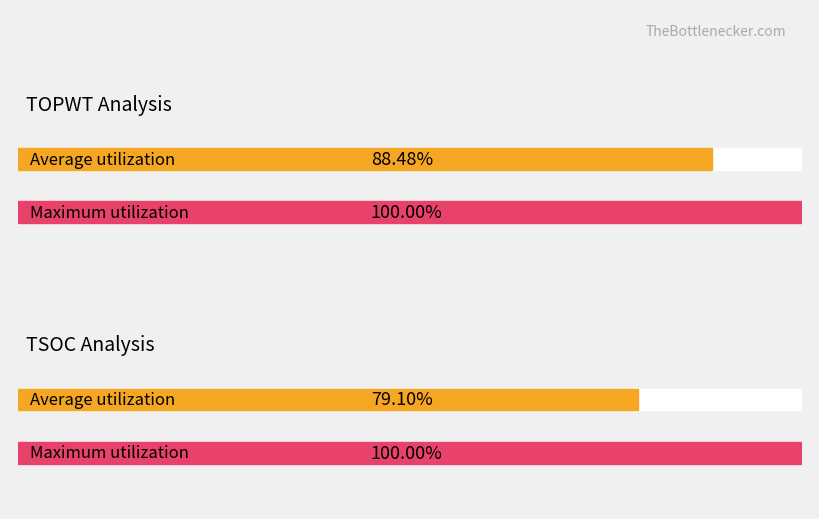

Rank the series by their maximum value, from lowest to highest.

TSOC, TOPWT